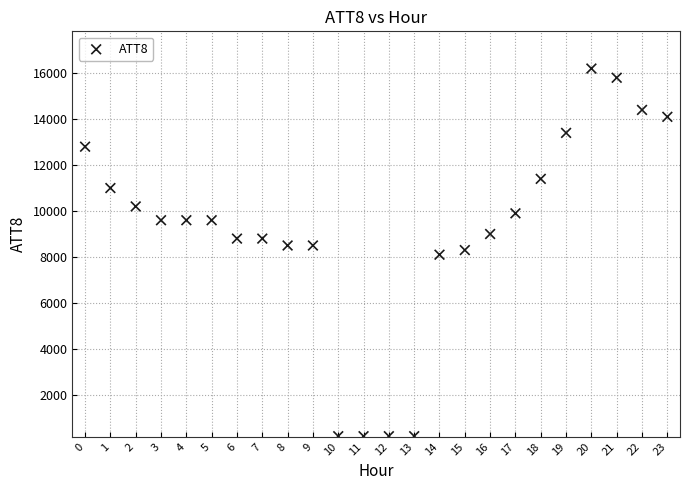

What is the range of Y values (max minus min)?

16000